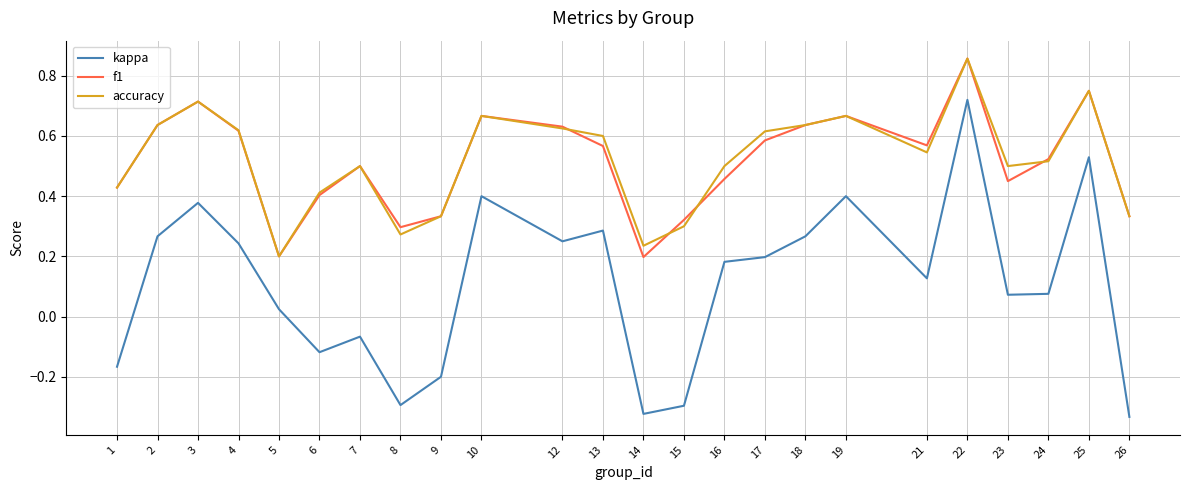

The f1 series shows 0.6 at 18. True or false?

True